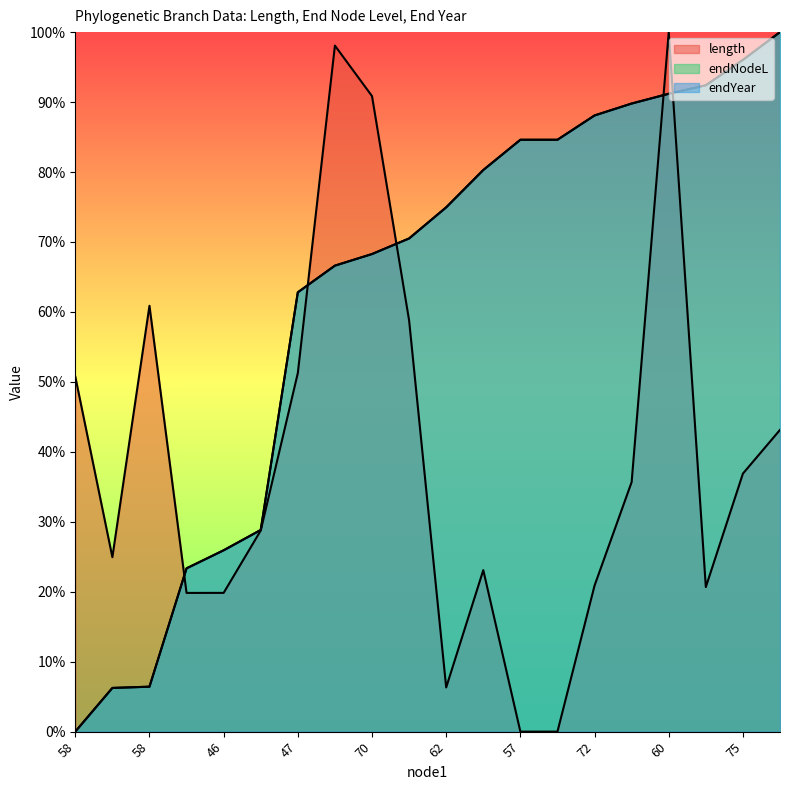

Is the value of endYear at 57 greater than the value of endNodeL at 70?

Yes